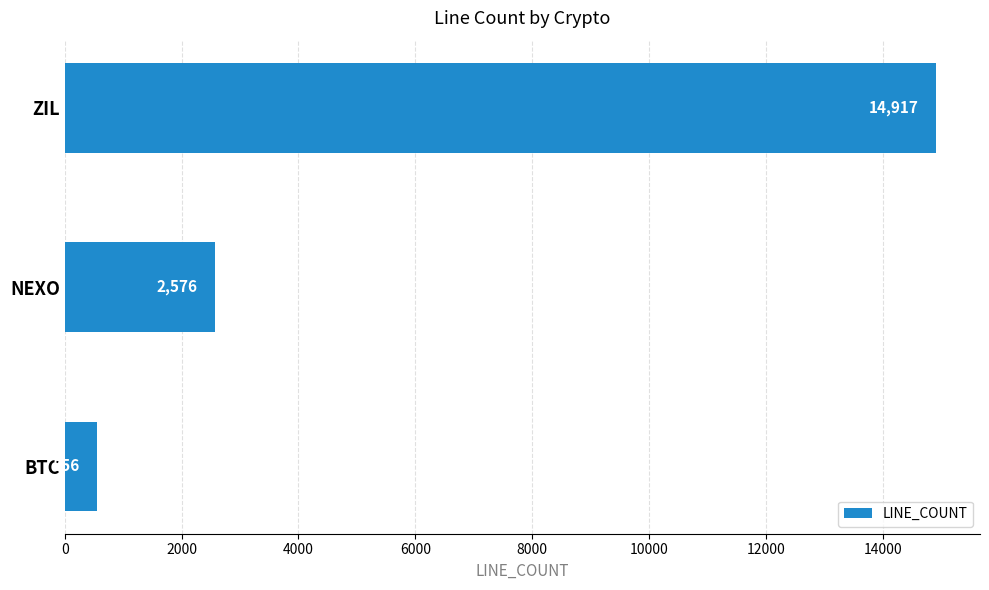

What is the difference between the values at BTC and ZIL?

14361